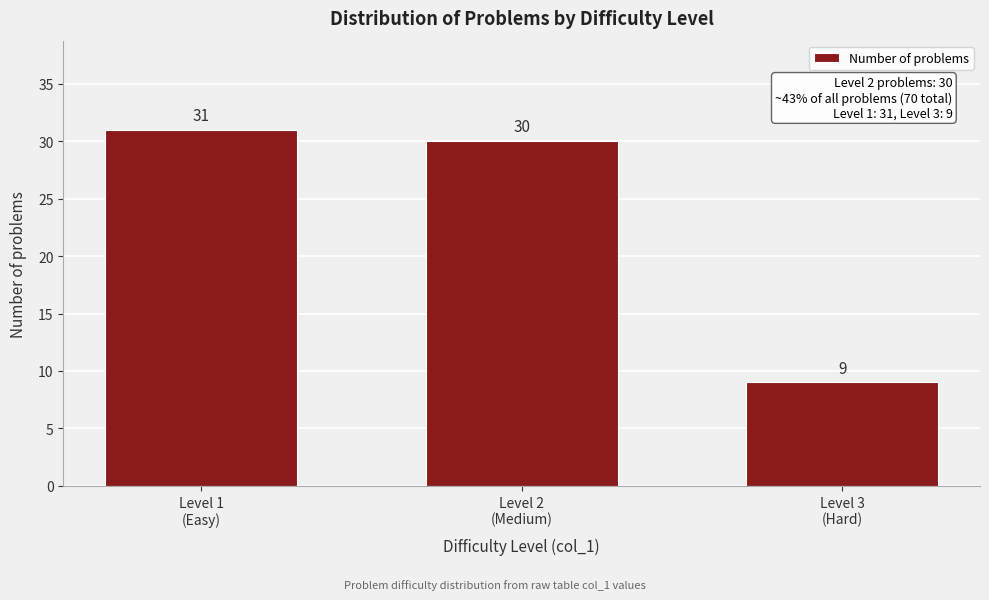

Reading left to right, transcribe all the data shown in this chart.

31	30	9